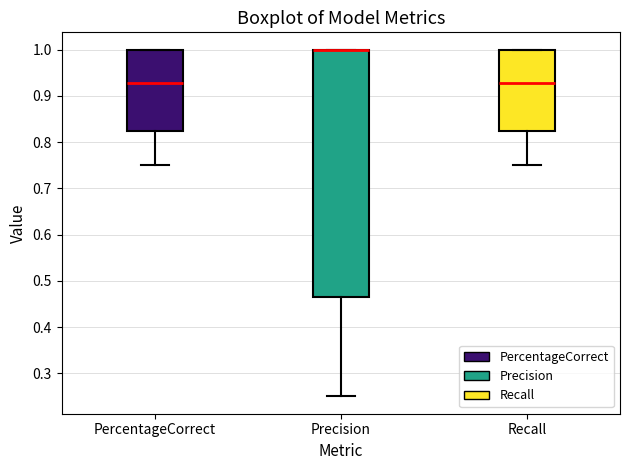

Reading left to right, transcribe this box plot: for each box, give where its median line is, the range the box spans, and where its two whiskers end, as read against the y-axis. The values are not printed on the chart, so give them approximately, as read against the axis.

PercentageCorrect: median 0.93, box 0.83 to 1.00, whiskers 0.75 to 1.00
Precision: median 1.00 (drawn on the box's upper edge), box 0.46 to 1.00, whiskers 0.25 to 1.00
Recall: median 0.93, box 0.83 to 1.00, whiskers 0.75 to 1.00